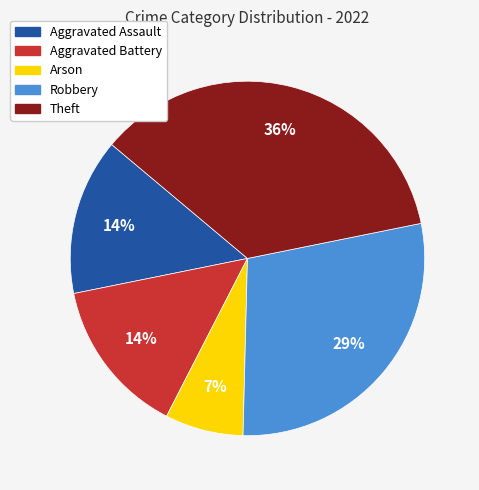

To the nearest percent, what is the difference between the largest and smallest slice percentages?

29%